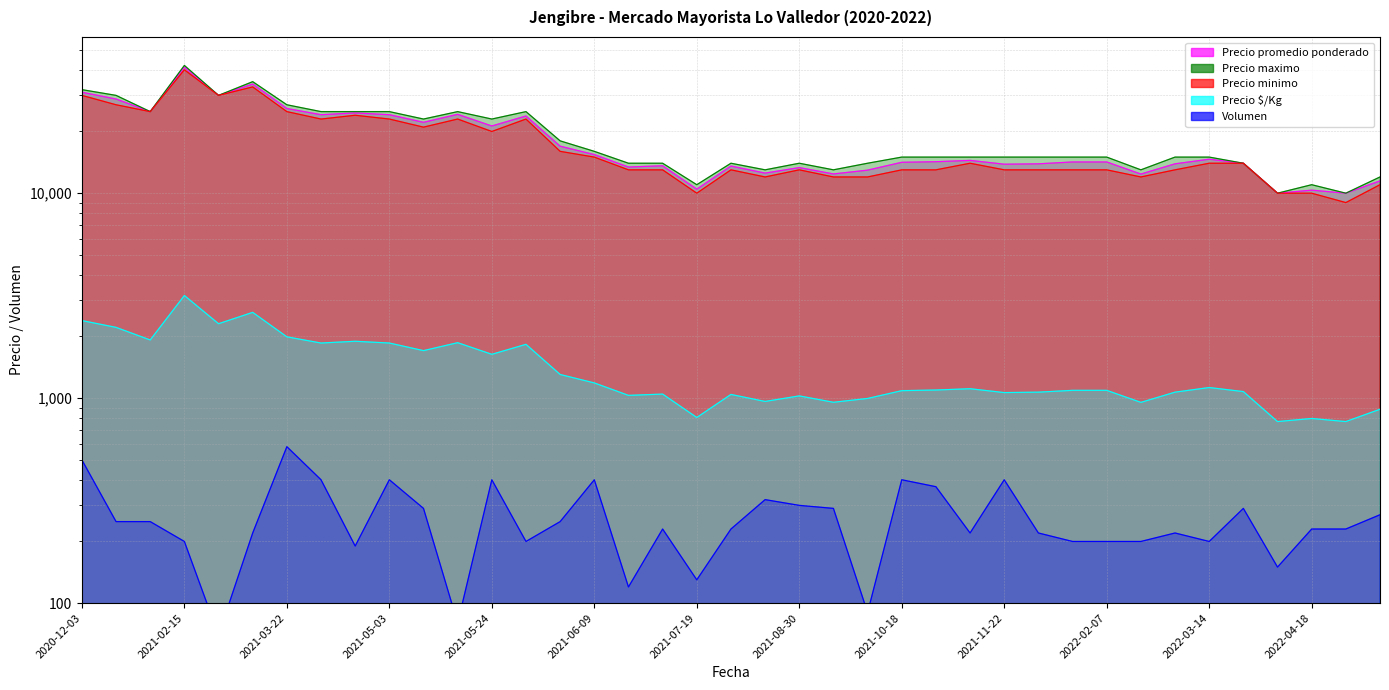

What is the difference between the Precio promedio ponderado values at 2022-04-12 and 2020-12-07?

18800